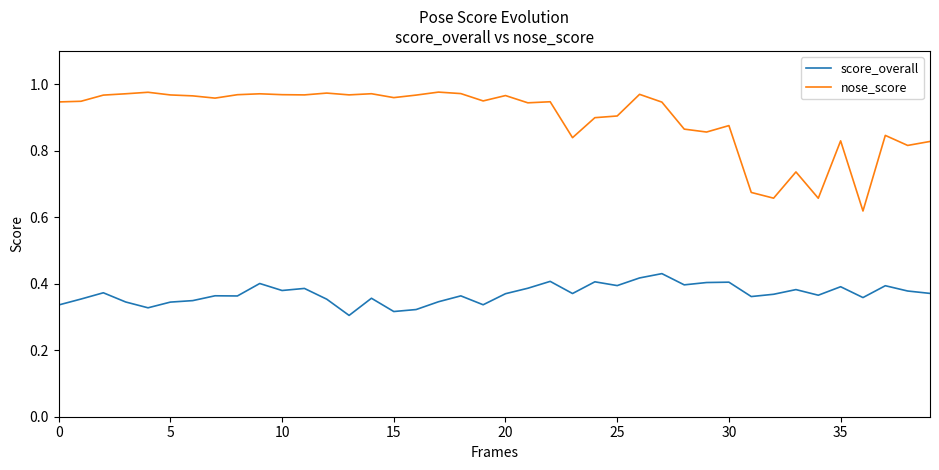

True or false: nose_score and score_overall intersect in this chart.

False